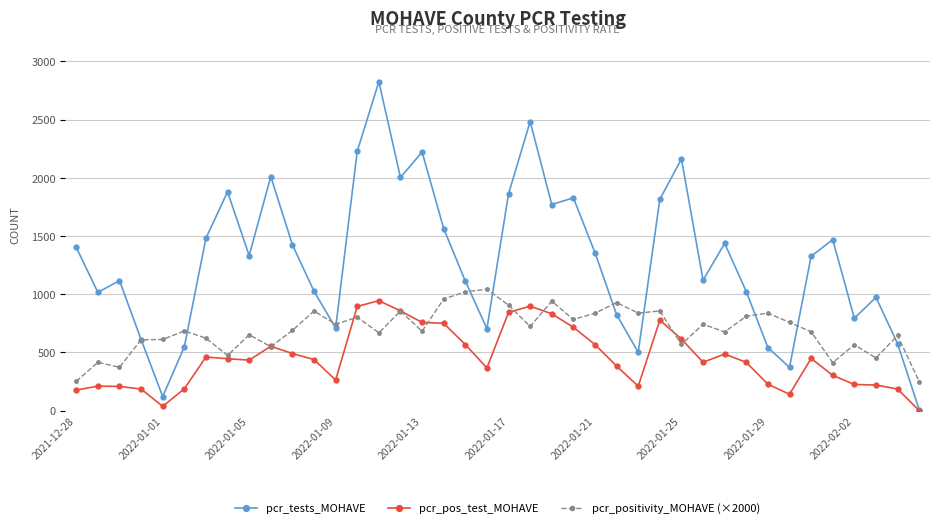

List the series in order of their peak value, lowest first.

pcr_pos_test_MOHAVE, pcr_positivity_MOHAVE (×2000), pcr_tests_MOHAVE